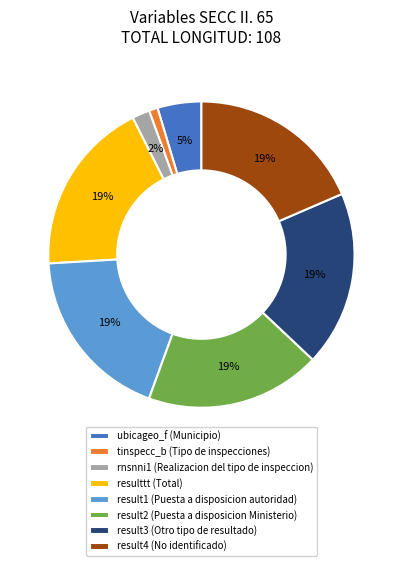

How many segments does this pie chart have?

8